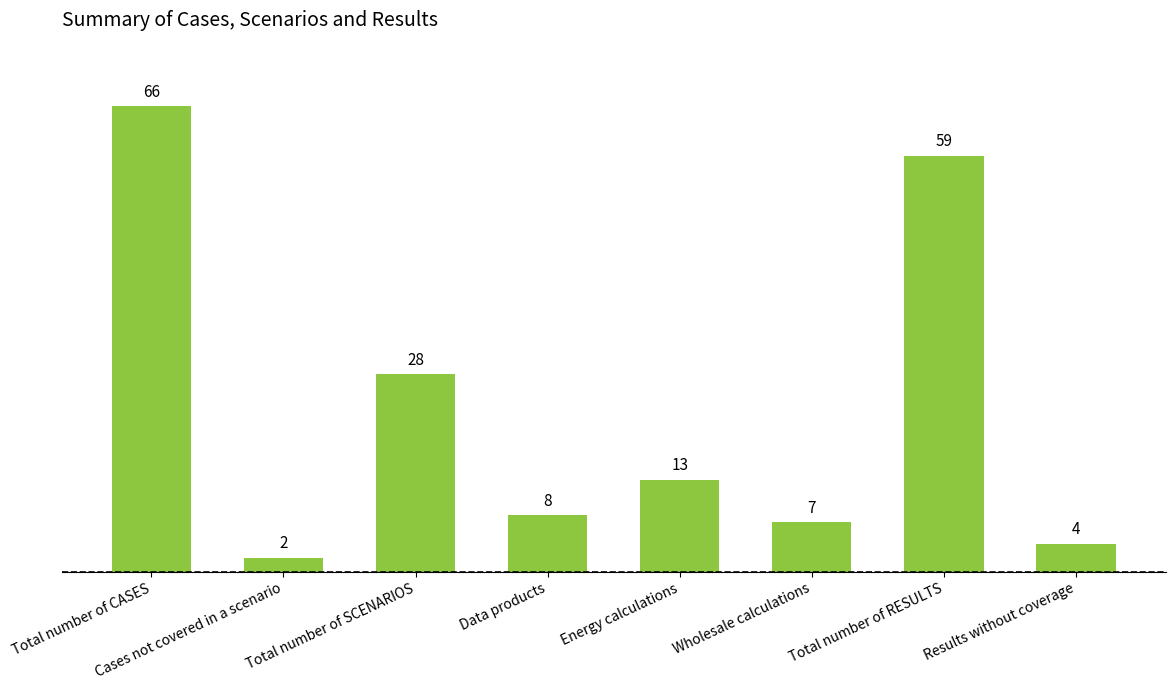

Which has a higher value, Wholesale calculations or Data products?

Data products